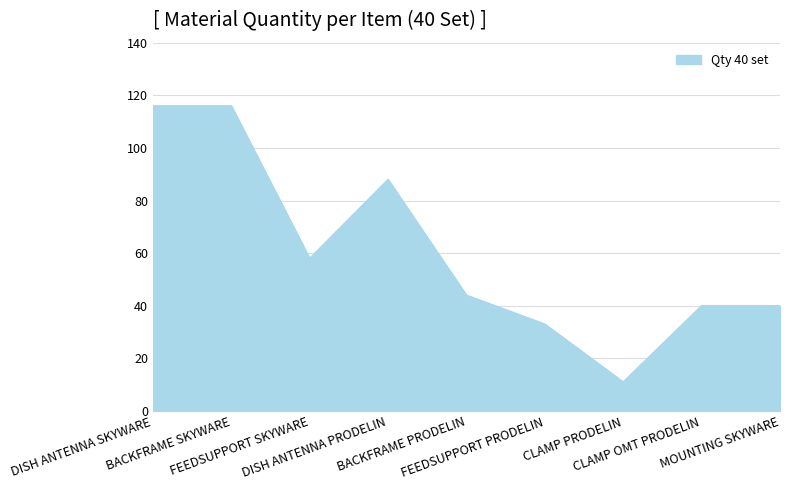

Does the chart display data point markers on the line(s)?

No